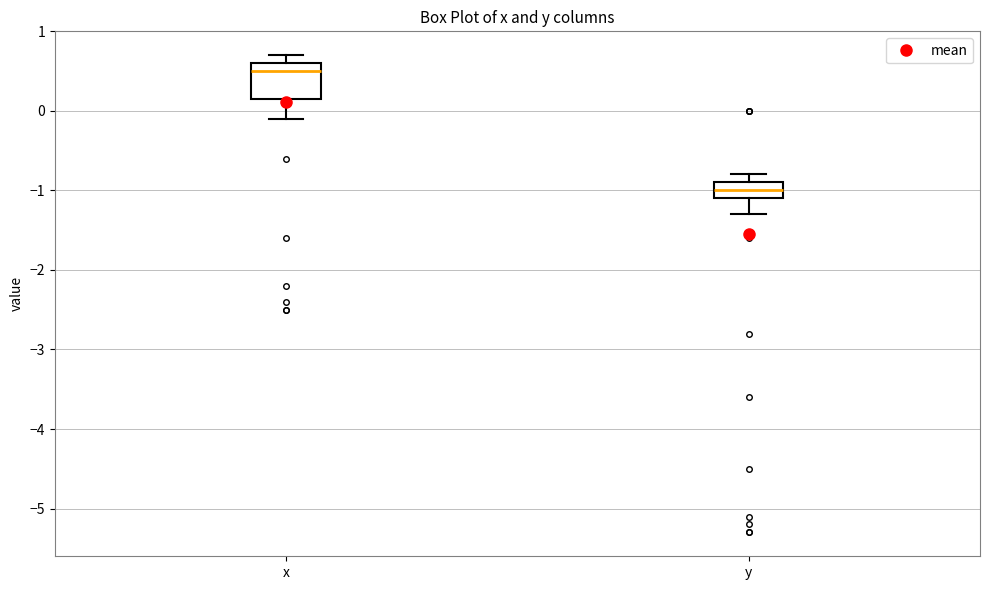

Comparing the boxes themselves (not the whiskers), which one is the tallest?

x